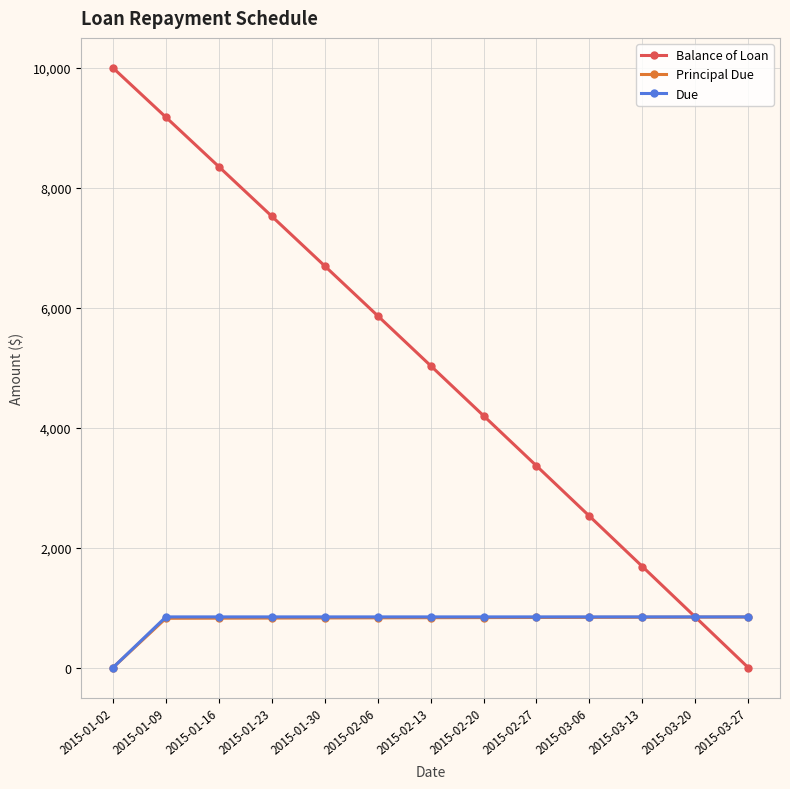

Which category has the lowest value in the Balance of Loan series?

2015-03-27